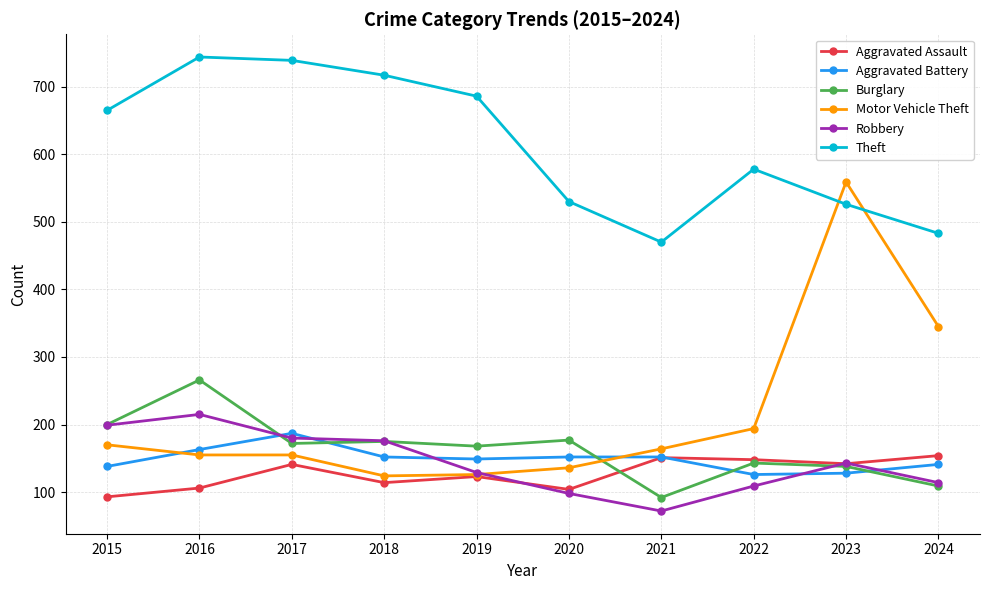

At which category does Aggravated Assault reach its first local peak?

2017